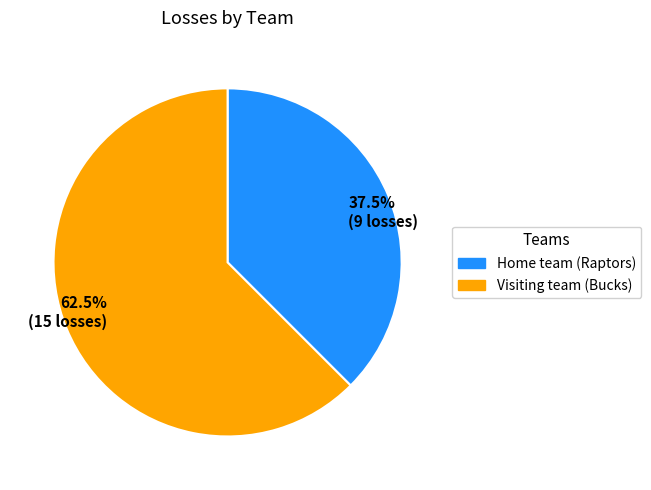

Approximately how many times larger is the value at 37.5% (9 losses) compared to 62.5% (15 losses)?

0.6